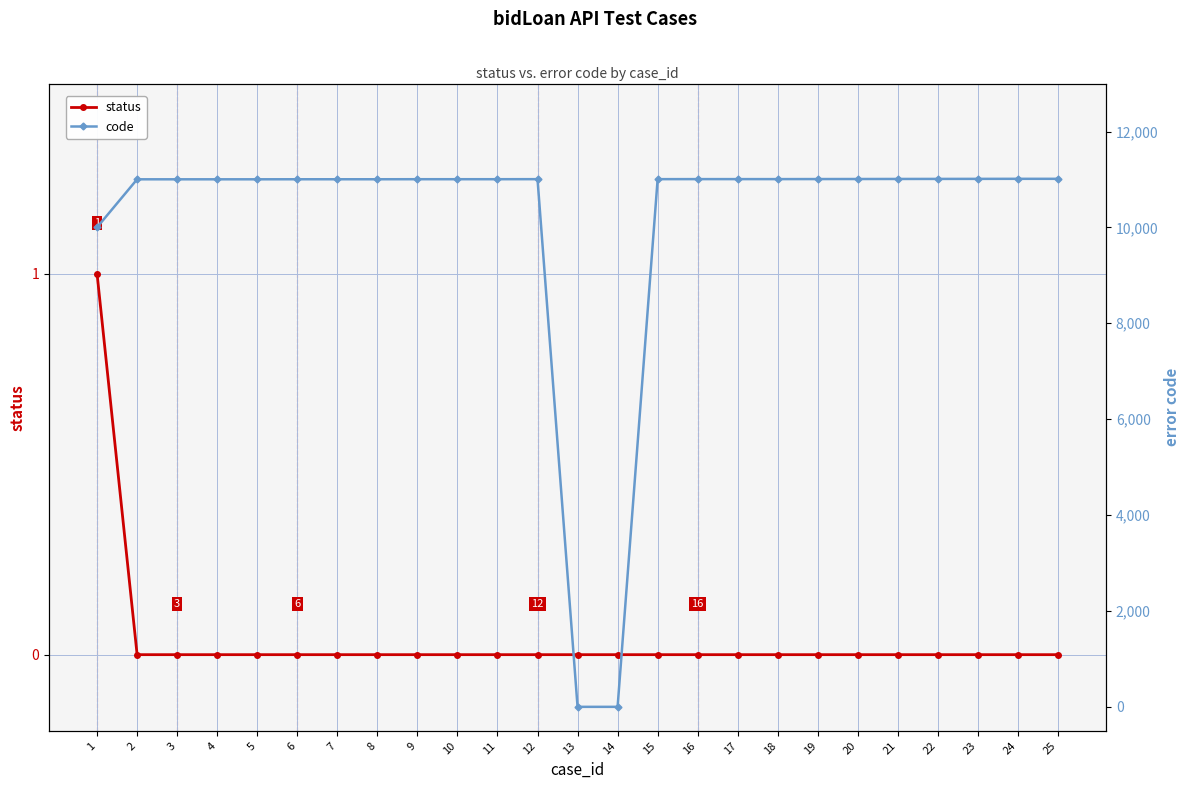

List the series in order of their overall mean, highest first.

code, status